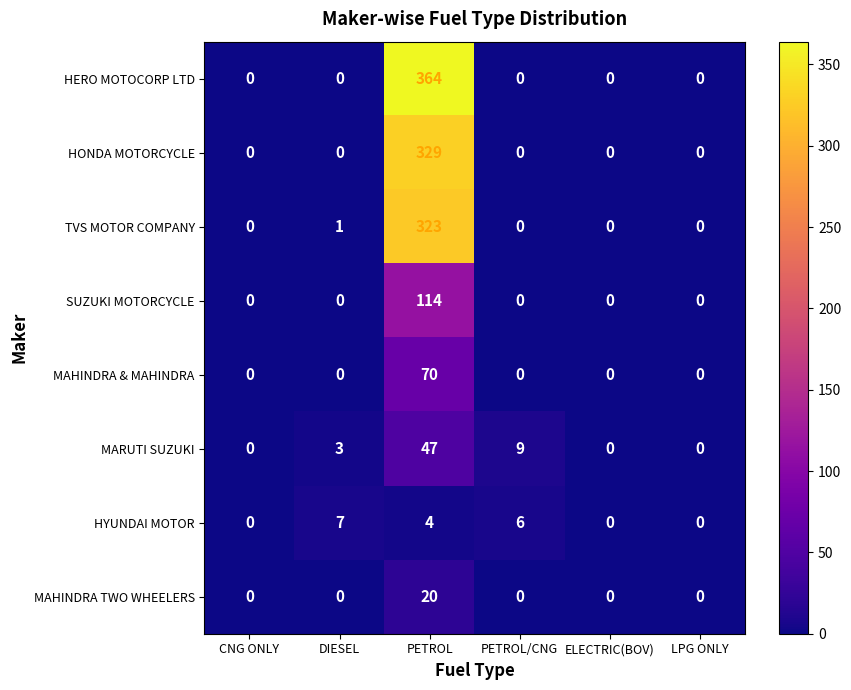

What is the total value across all series at DIESEL?

11